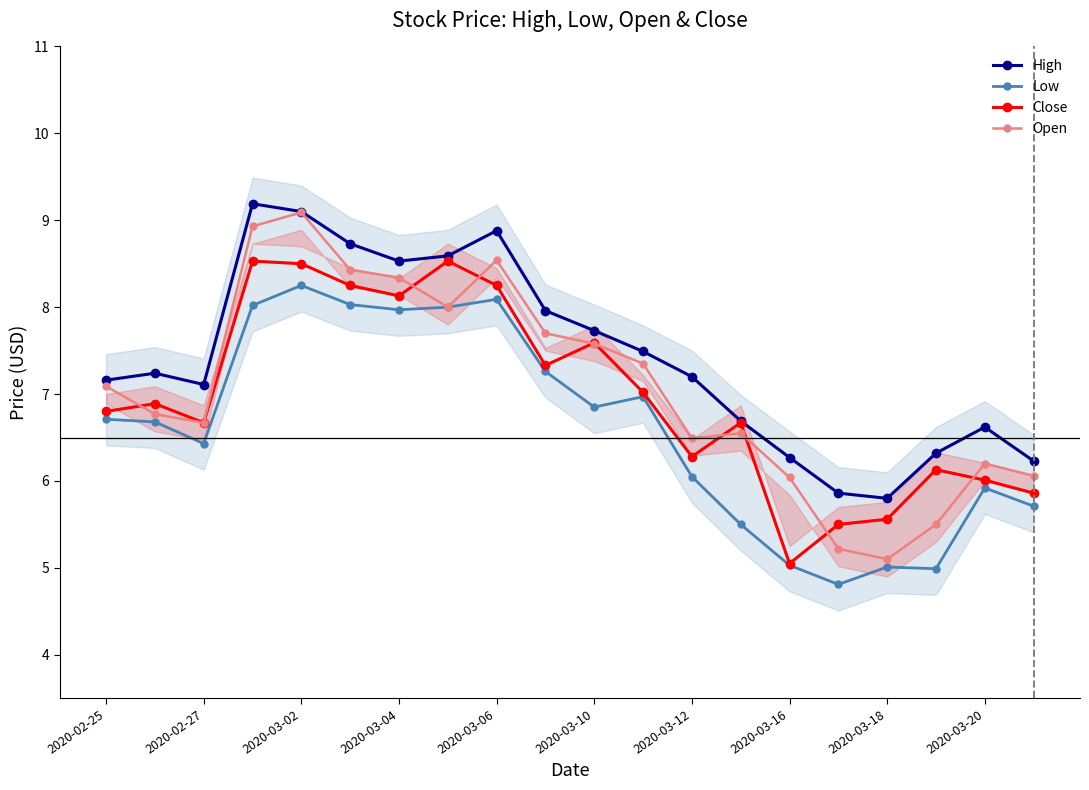

True or false: Close has more than 0 interior local peaks.

True